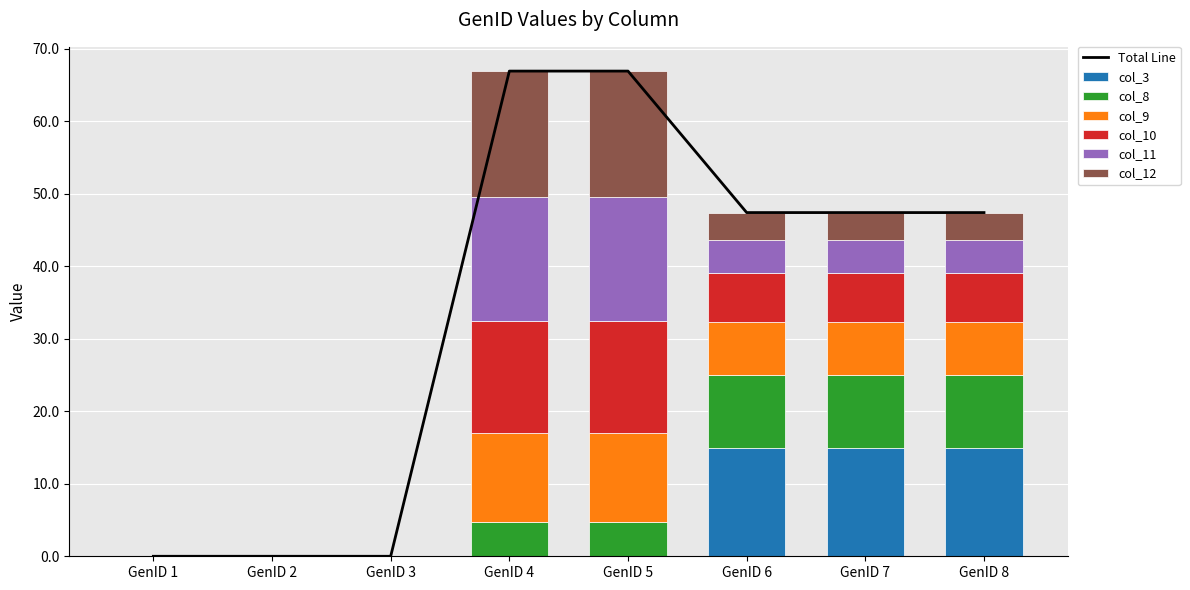

True or false: col_3 has a value of 8.4 at GenID 5.

False